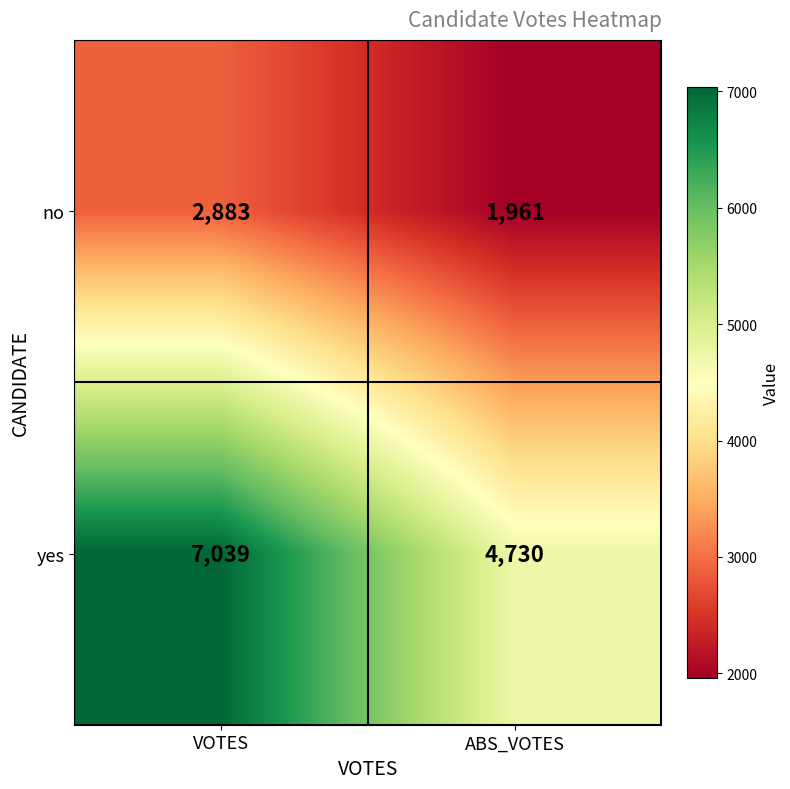

The yes series shows 4730 at ABS_VOTES. True or false?

True